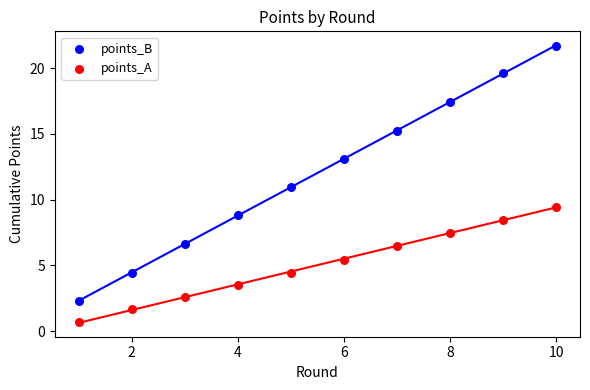

What is the X range (max minus min) for the scatter plot?

9.0